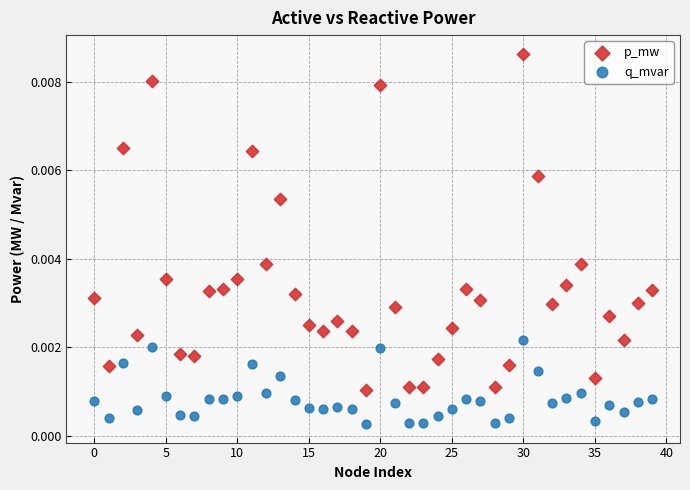

Which series reaches the minimum Y coordinate?

q_mvar